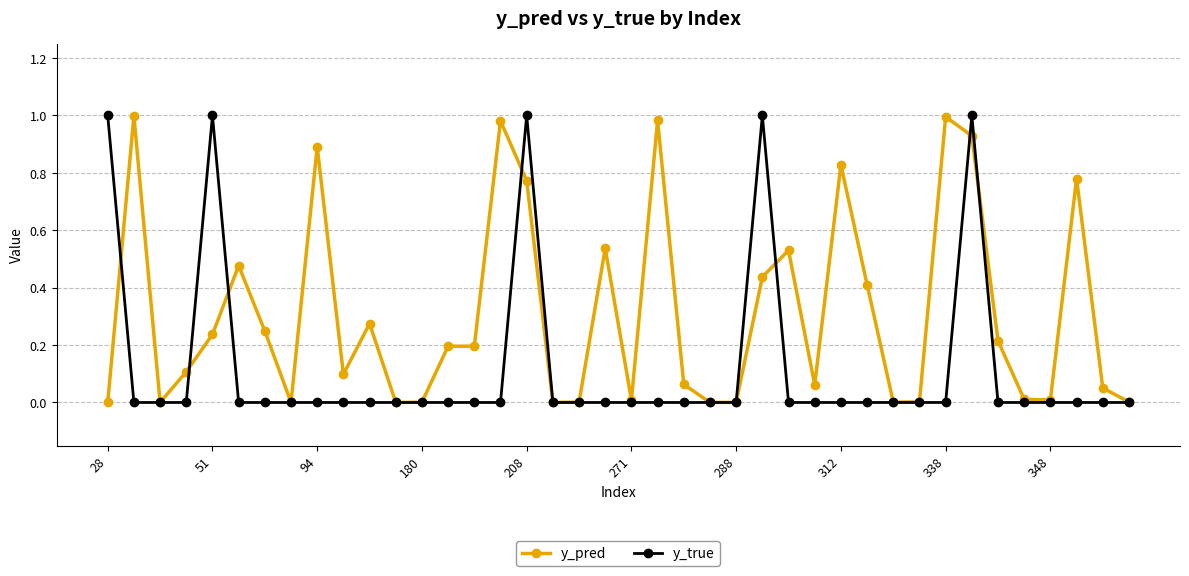

True or false: y_pred has more than 1 points higher than both neighbors.

True